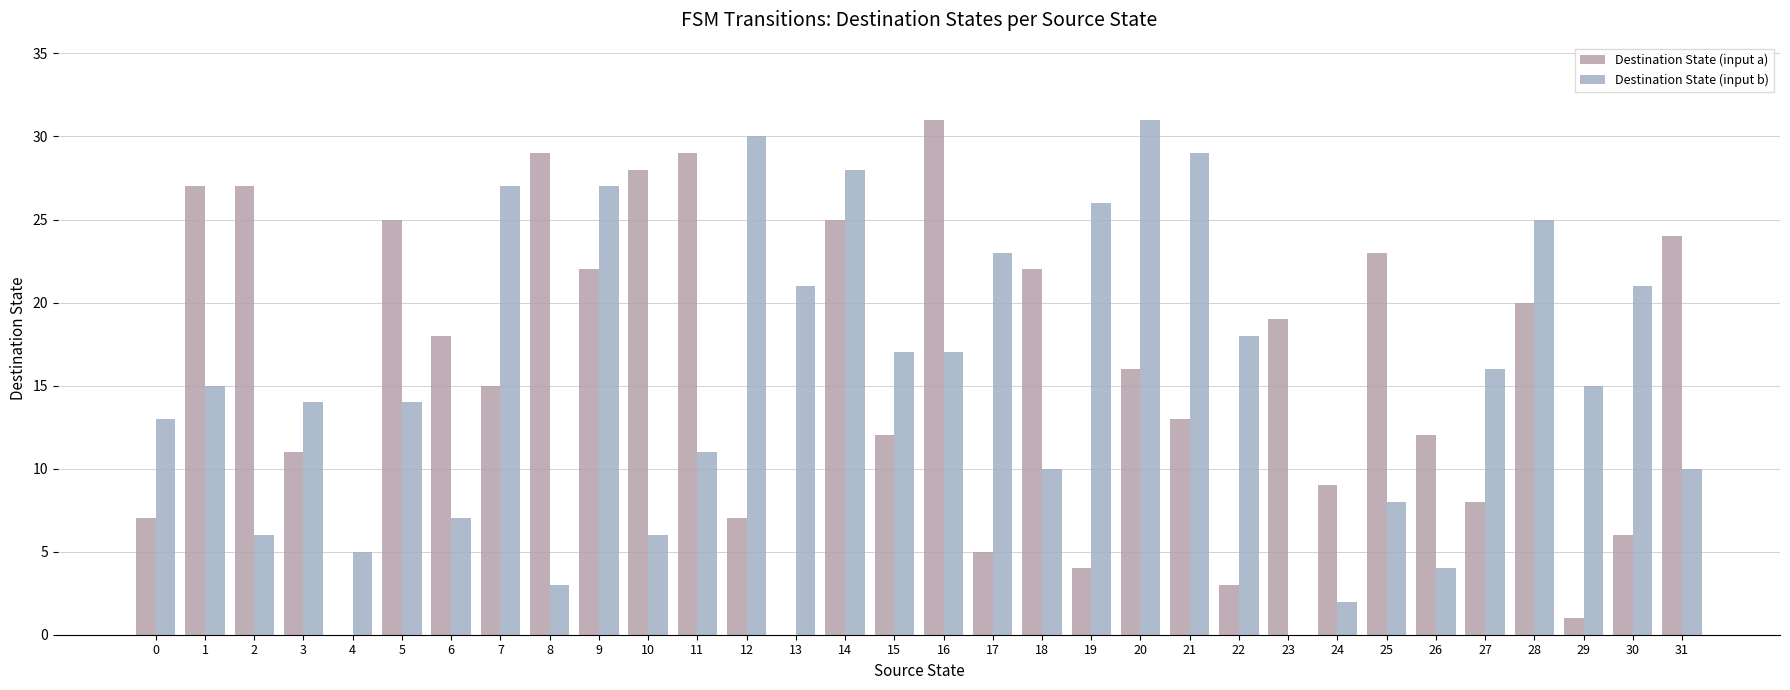

The value of Destination State (input b) at 3 is 9. True or false?

False